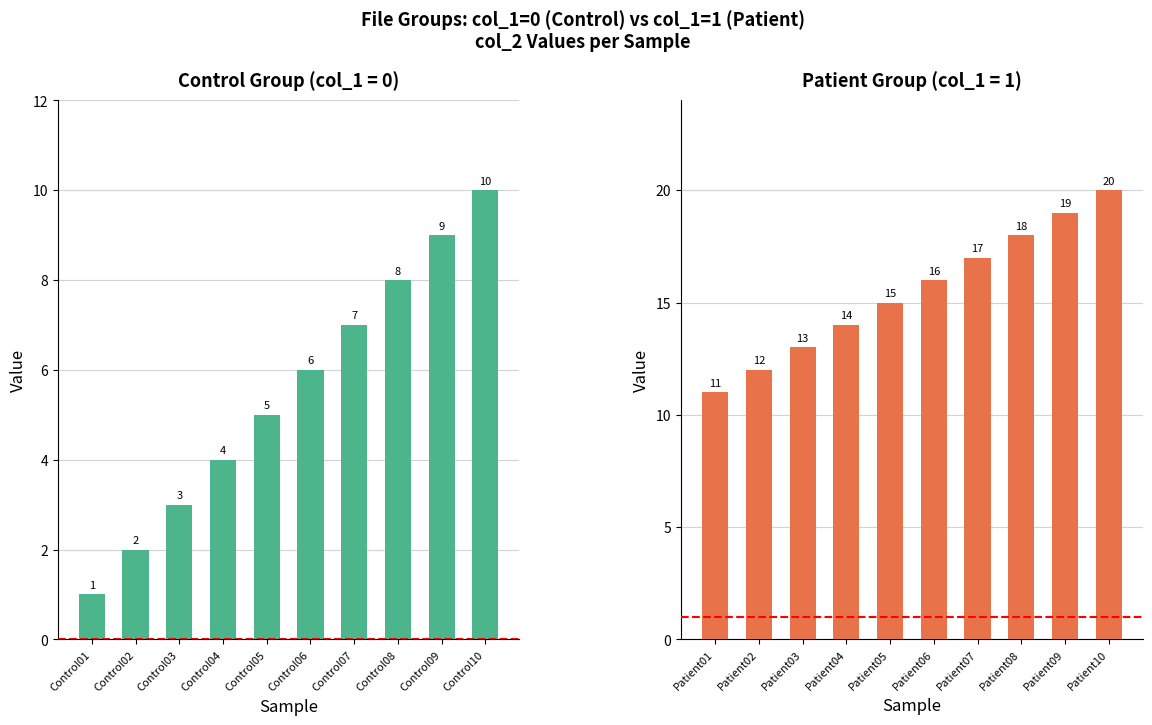

Is it true that col_2 (Control) equals 7 at Control07?

True